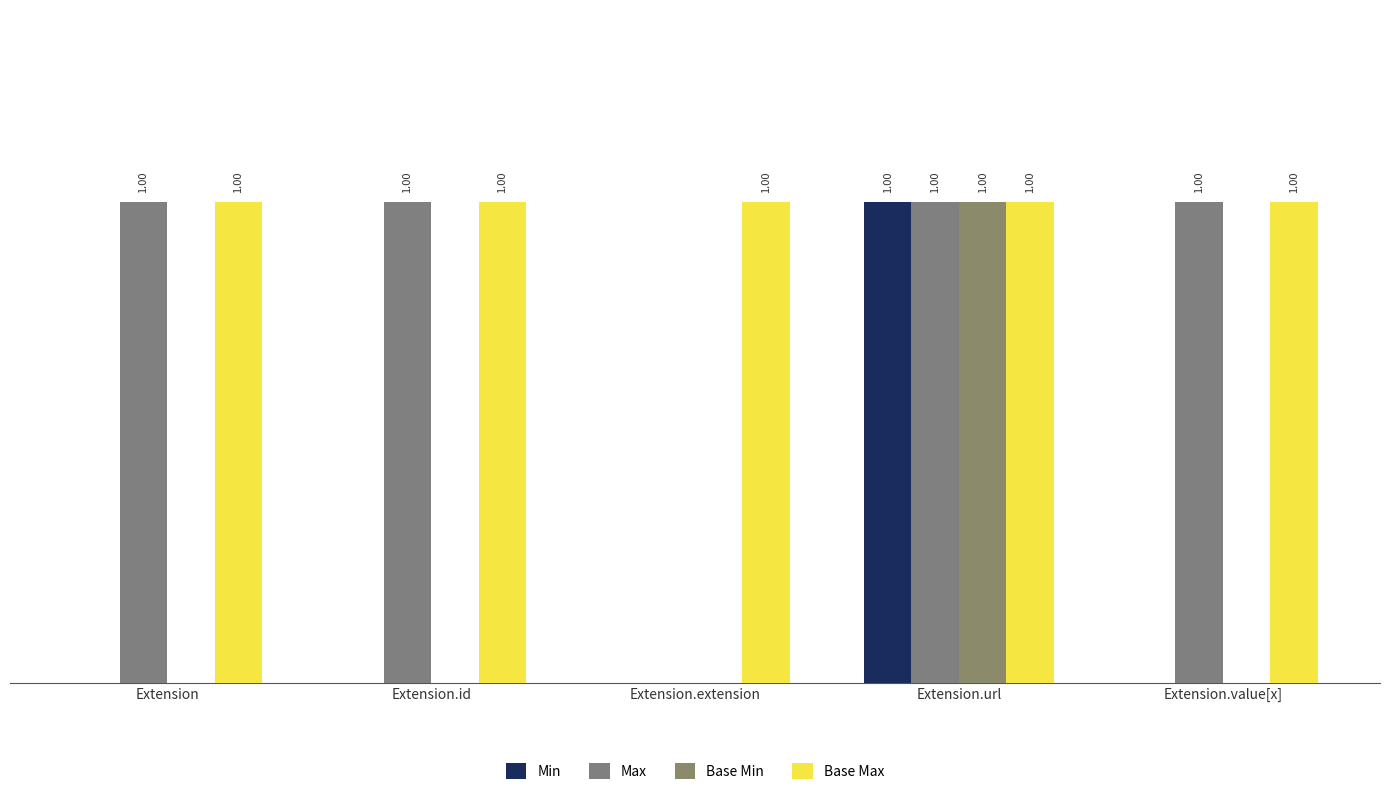

Which label corresponds to the smallest value in the chart?

Extension